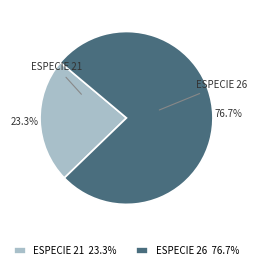

What is the majority slice?

ESPECIE 26 76.7%